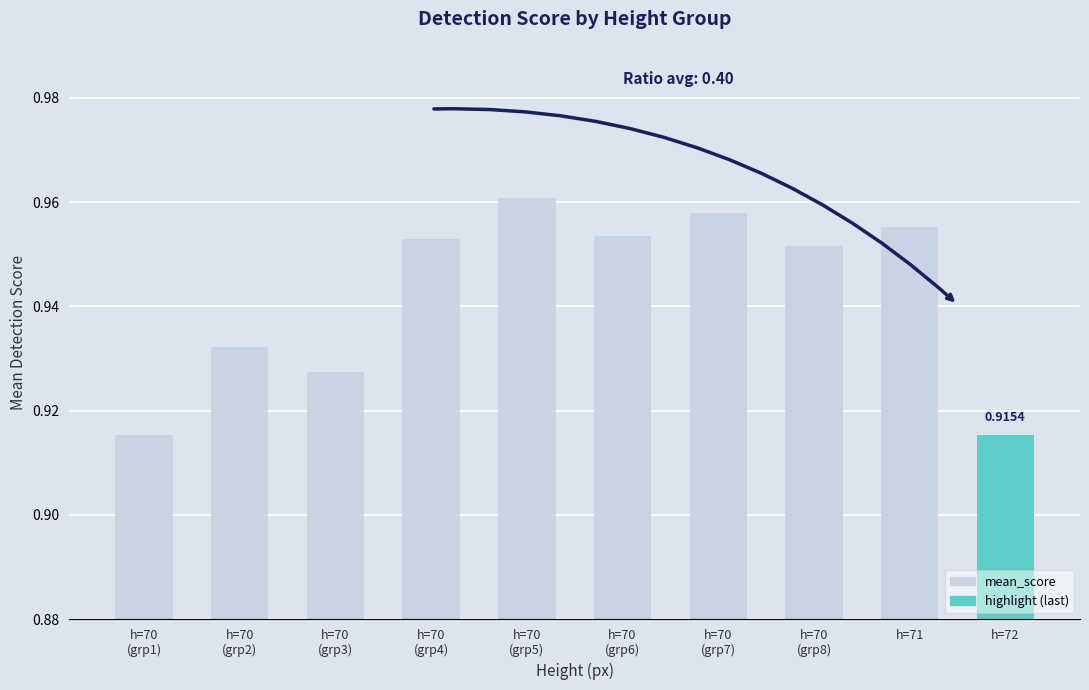

Count the values in the range 0 to 1.

10